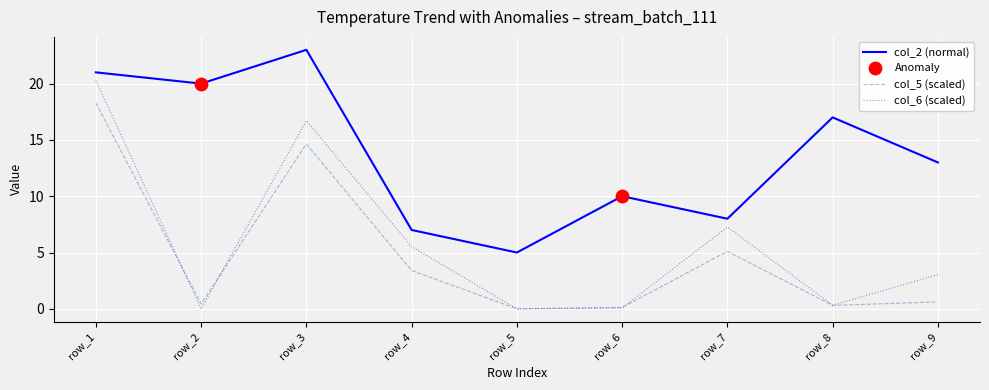

Which series has the widest spread of values?

col_6 (scaled)